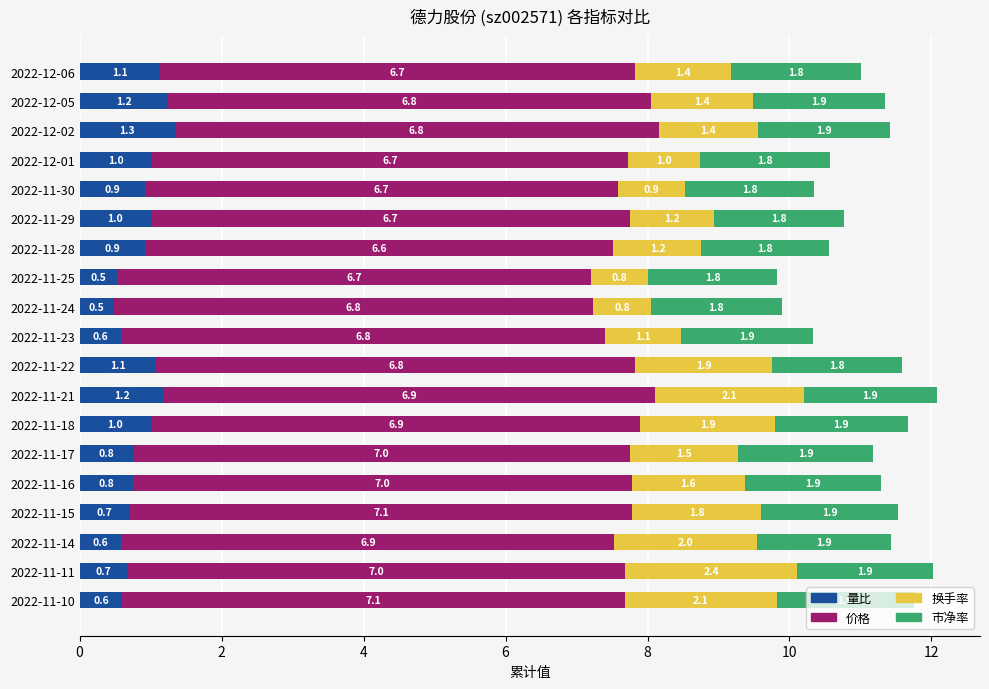

What is the sum of all 量比 values?

16.5